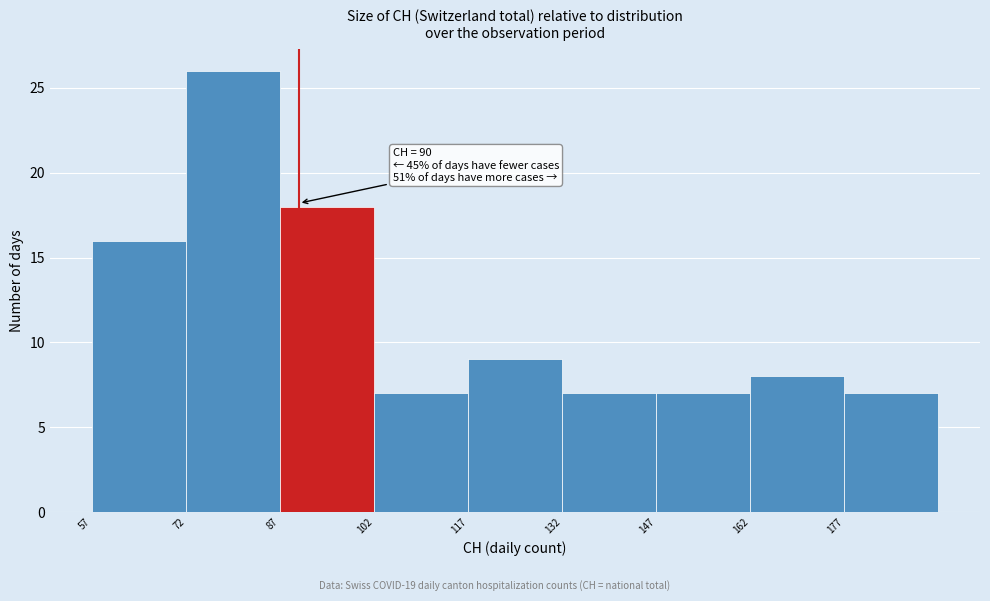

Over which range of the x-axis is the bar tallest?

72 to 87